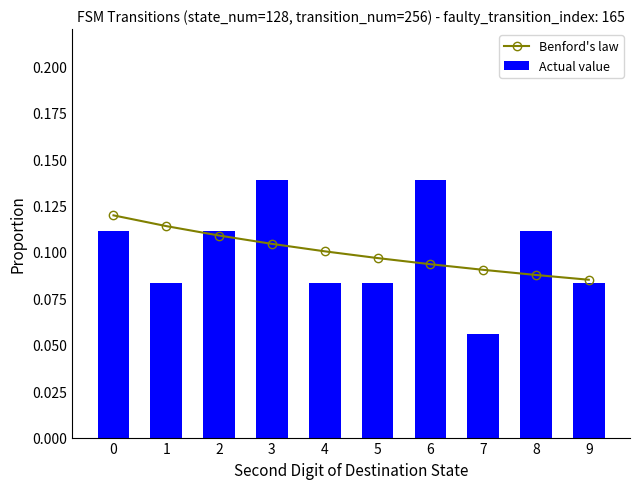

What is the approximate value of Benford's law at 3?

0.1